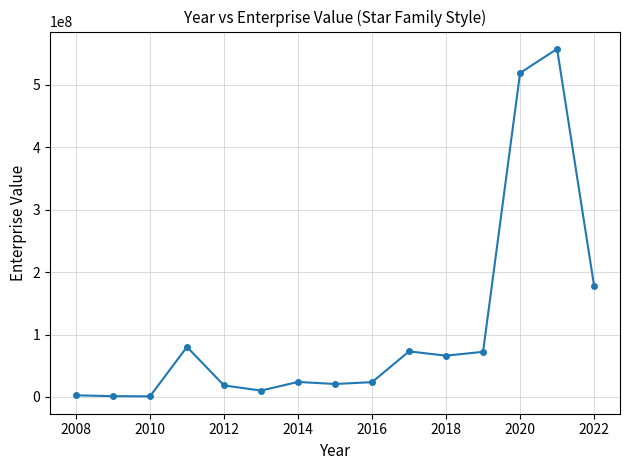

What is the difference between the maximum and minimum values?

556974132.1